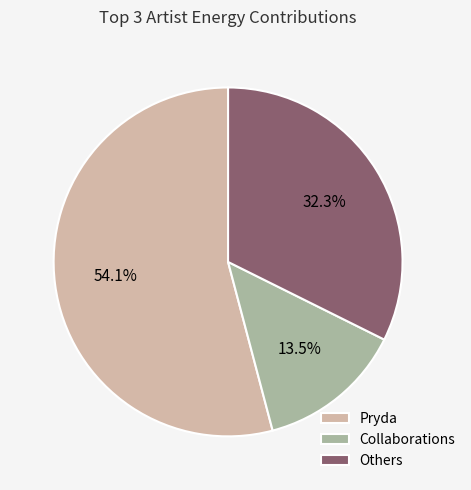

Between Collaborations and Pryda, which is larger?

Pryda